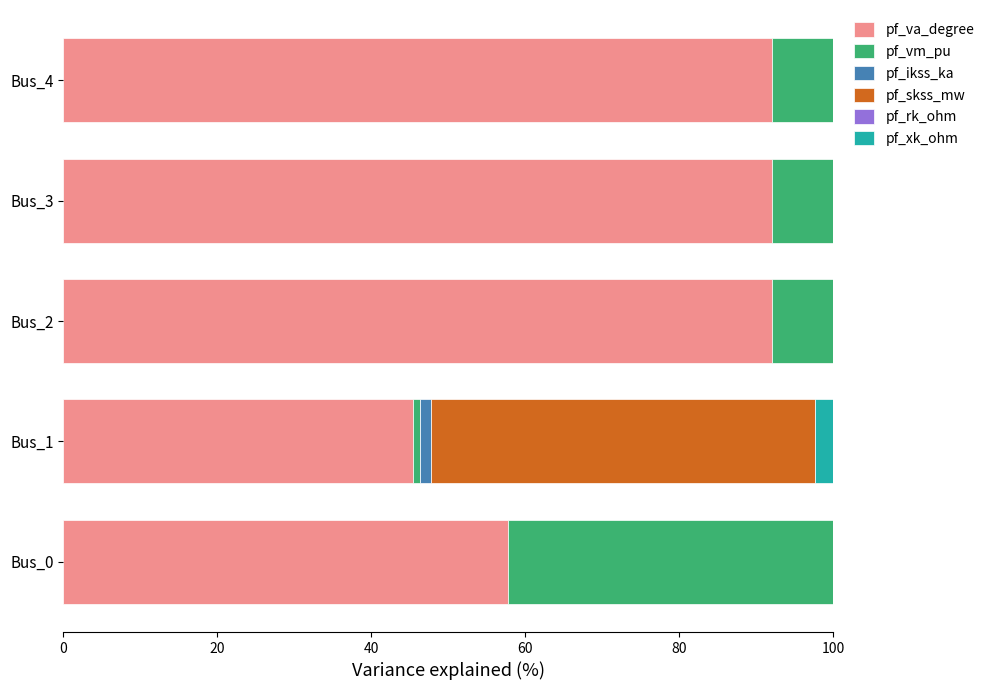

Is it true that pf_va_degree equals 92.0 at Bus_4?

True